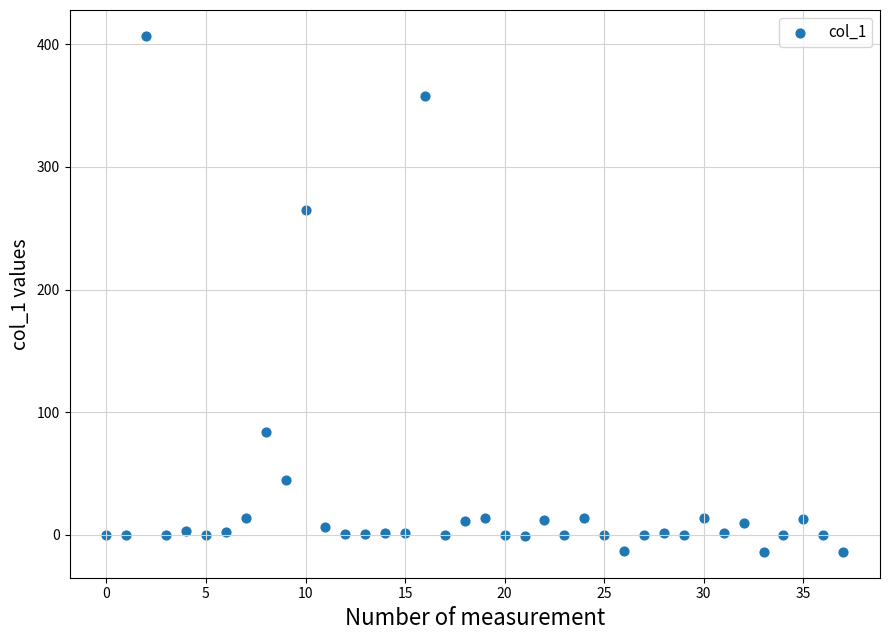

What is the range of Y values (max minus min)?

420.9